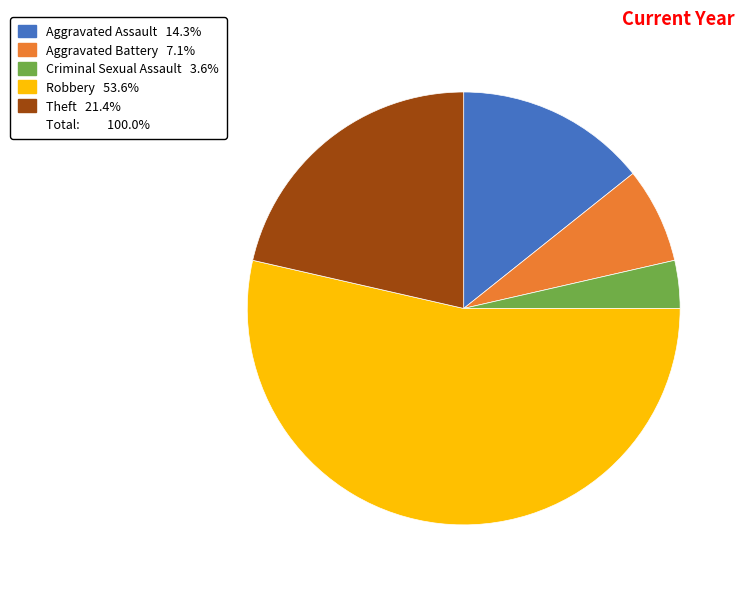

Does any single category account for the majority?

Yes